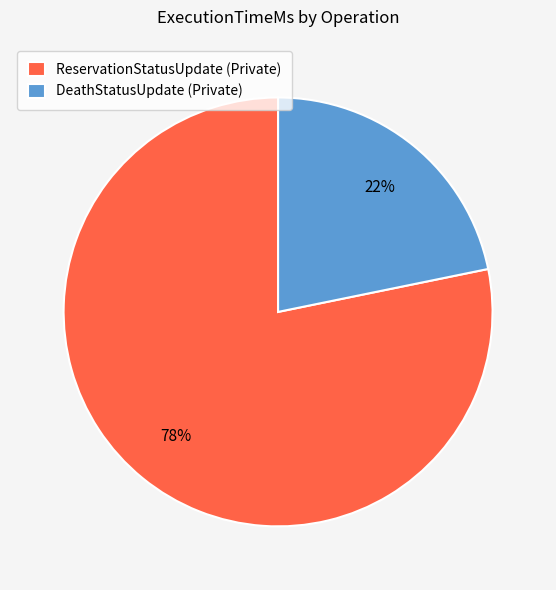

Is the sum of DeathStatusUpdate (Private) and ReservationStatusUpdate (Private) greater than half?

Yes